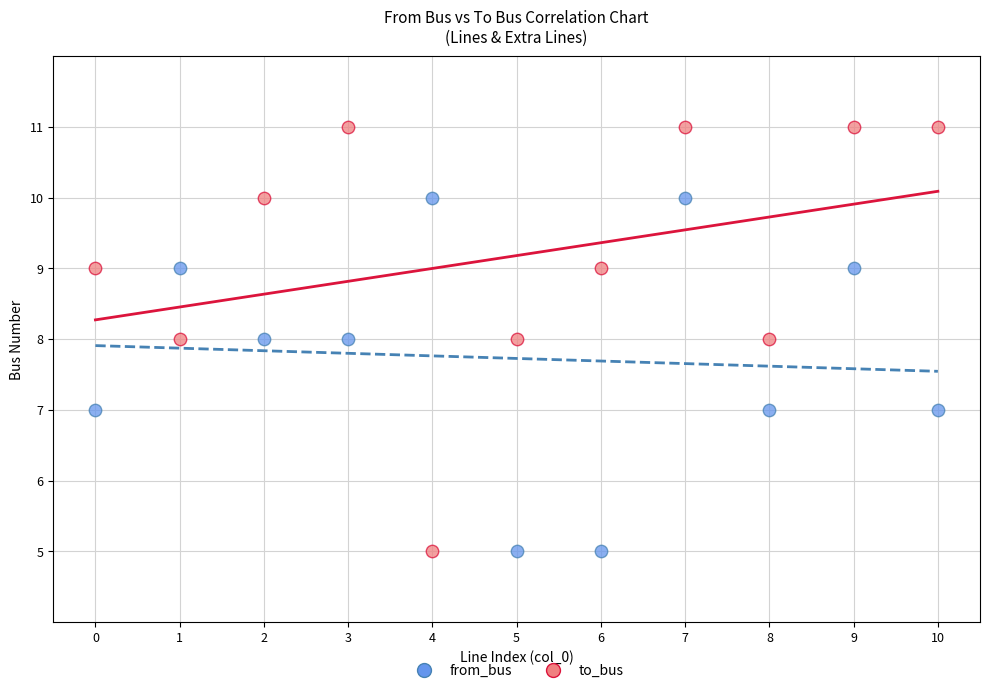

Which series has the largest Y range (max minus min)?

to_bus